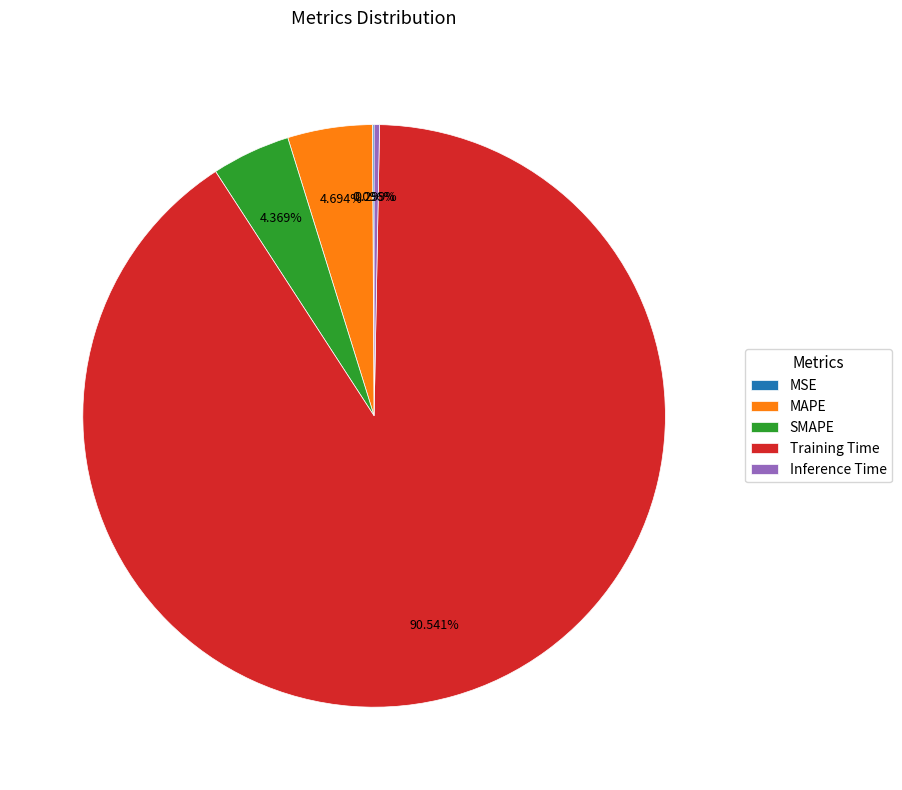

Does Training Time account for over 50% of the chart?

Yes